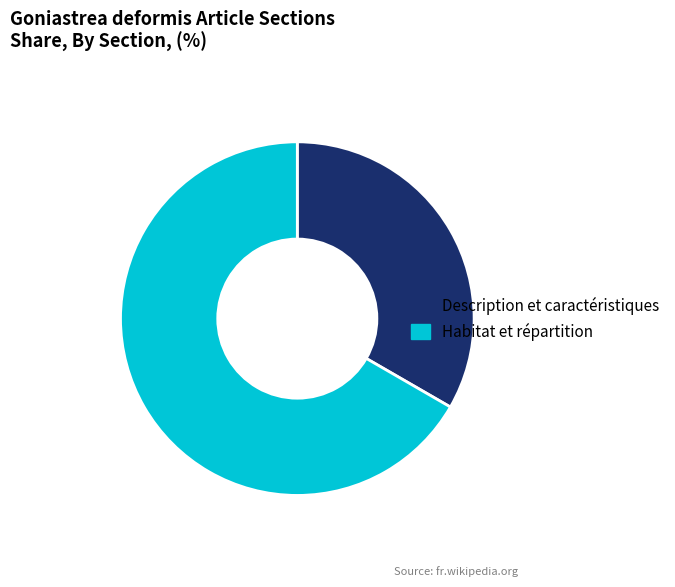

Is it true that Habitat et répartition is 67% of the pie?

True